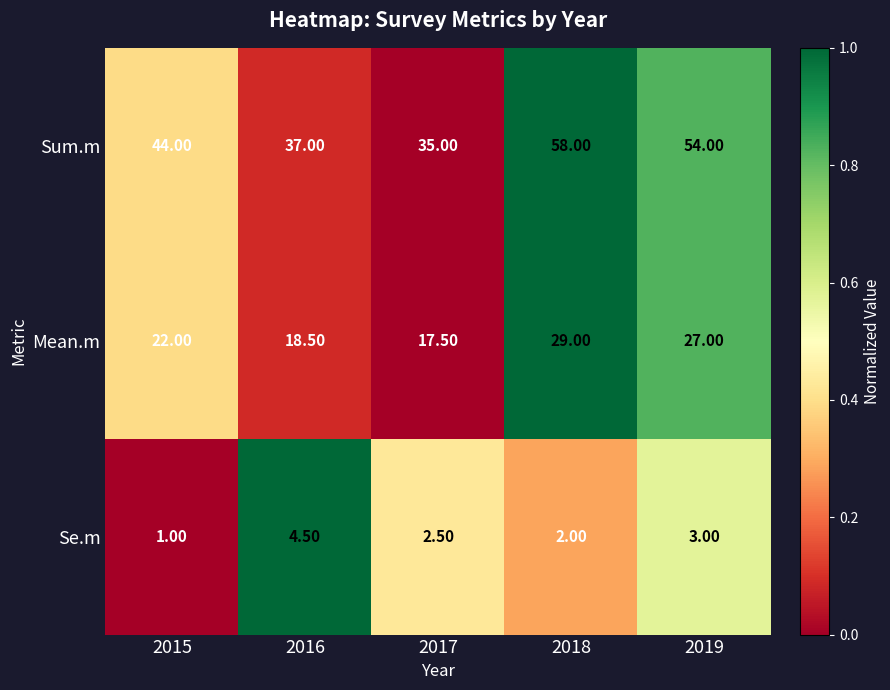

What is the difference between the highest and lowest values at 2016?

32.5